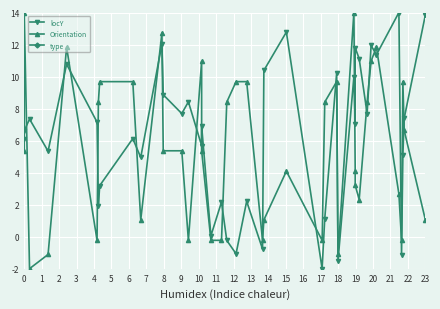

Is it true that locY equals 2.9 at 32?

False